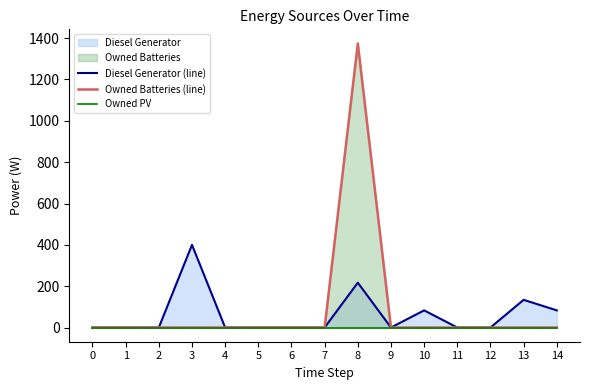

List the series in order of their overall mean, lowest first.

Owned PV, Diesel Generator (line), Owned Batteries (line)